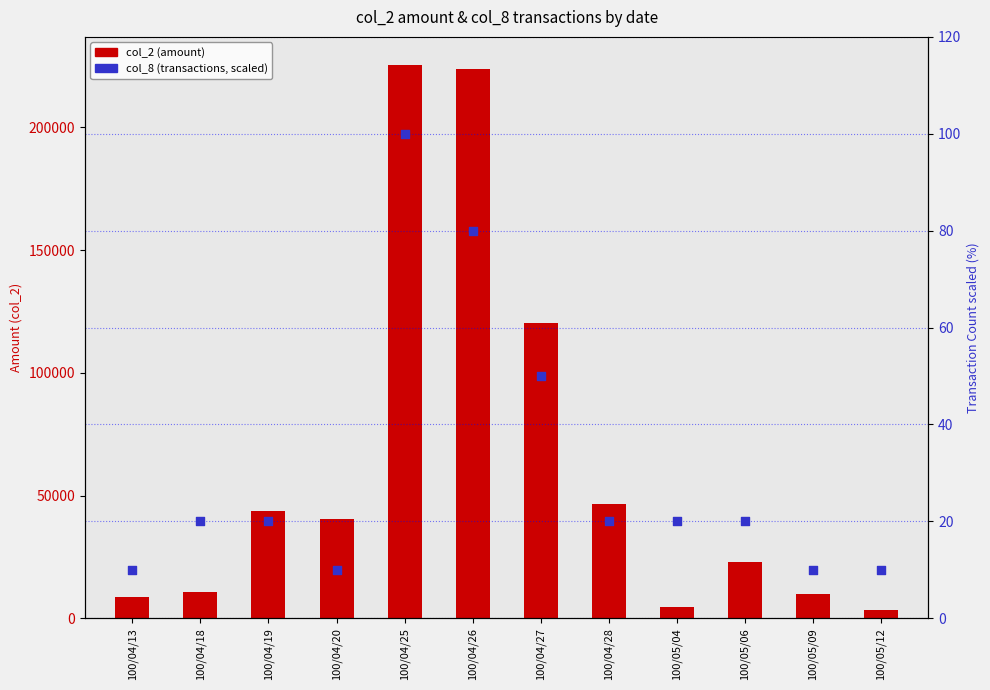

Which series has the largest total across all categories?

col_2 (amount)